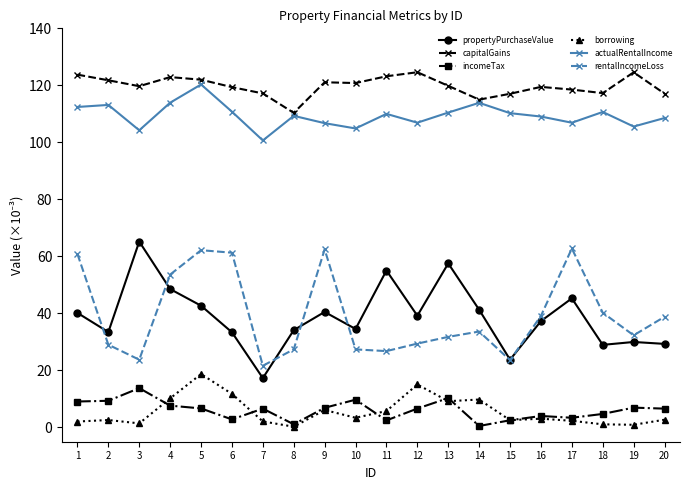

Is this an area chart (filled region under the line)?

No